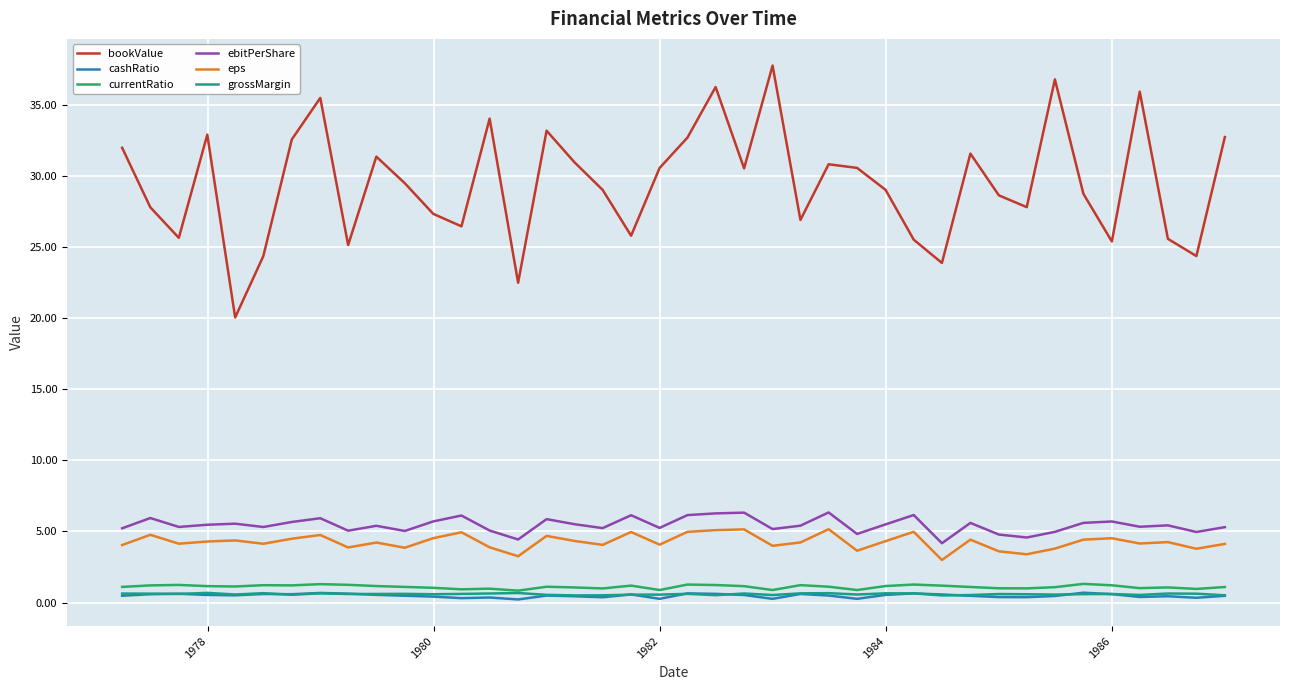

What is the maximum value shown in the chart?

37.8